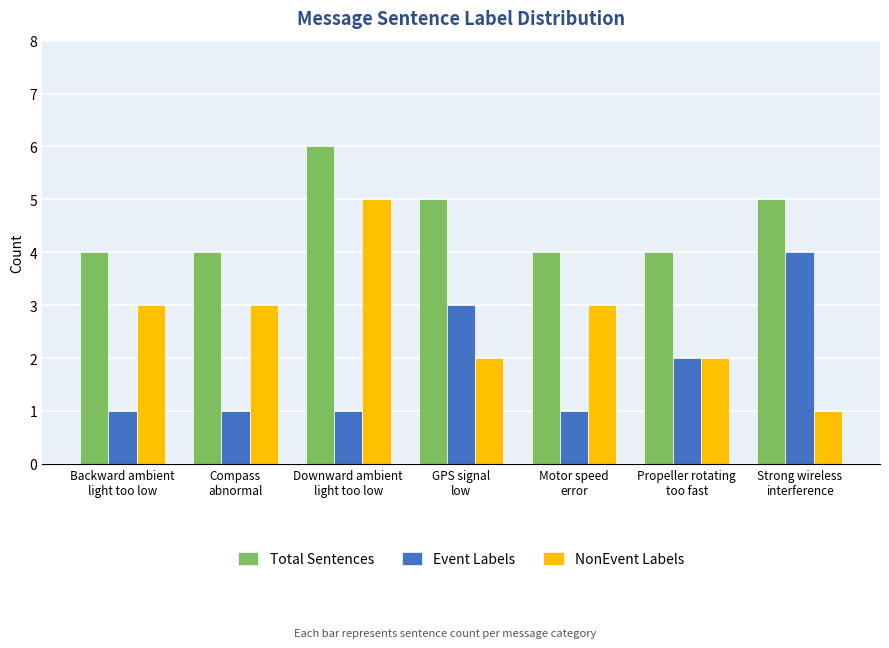

What position from the left is Compass
abnormal?

2